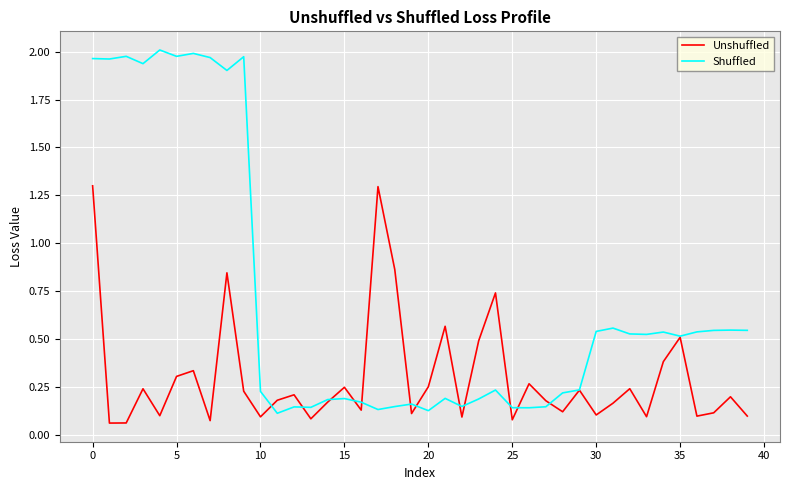

In Shuffled, how many points are lower than both neighbors (excluding endpoints)?

12